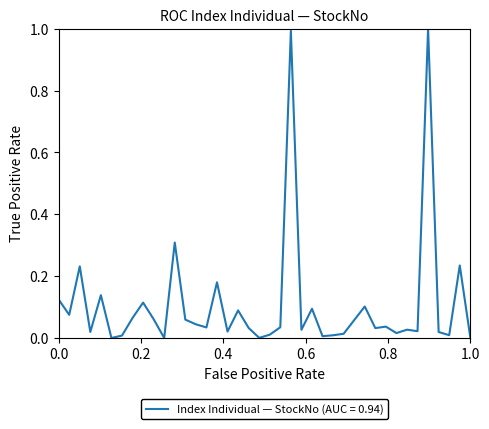

What is the maximum value shown in the chart?

1.0